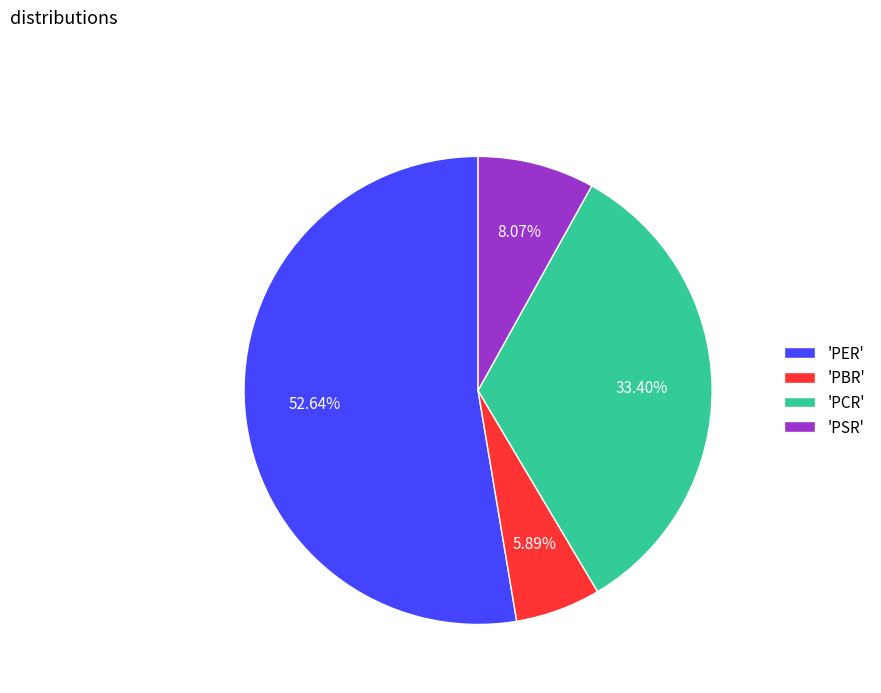

Between 'PCR' and 'PSR', which is larger?

'PCR'